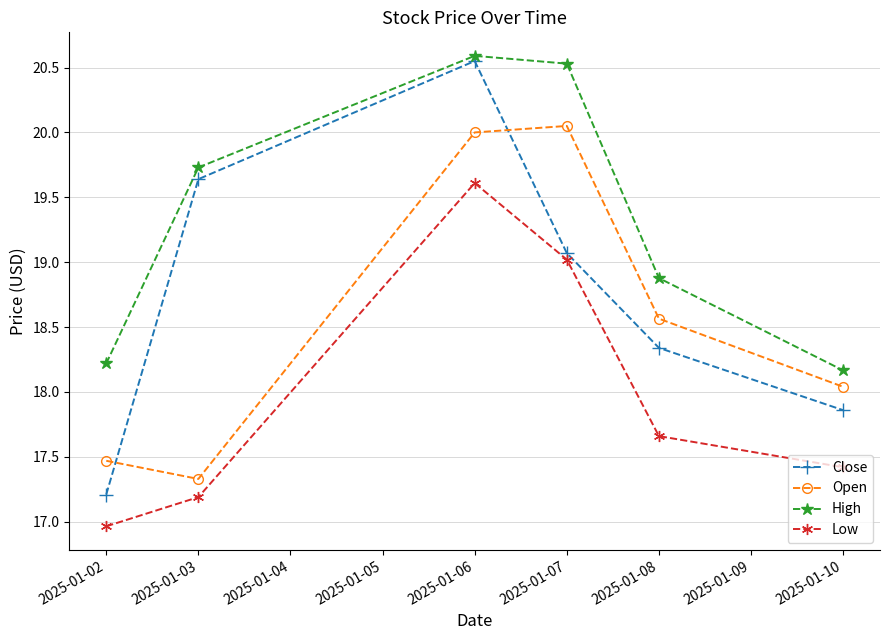

List the labels in order of High value, largest first.

2025-01-06, 2025-01-07, 2025-01-03, 2025-01-08, 2025-01-02, 2025-01-10